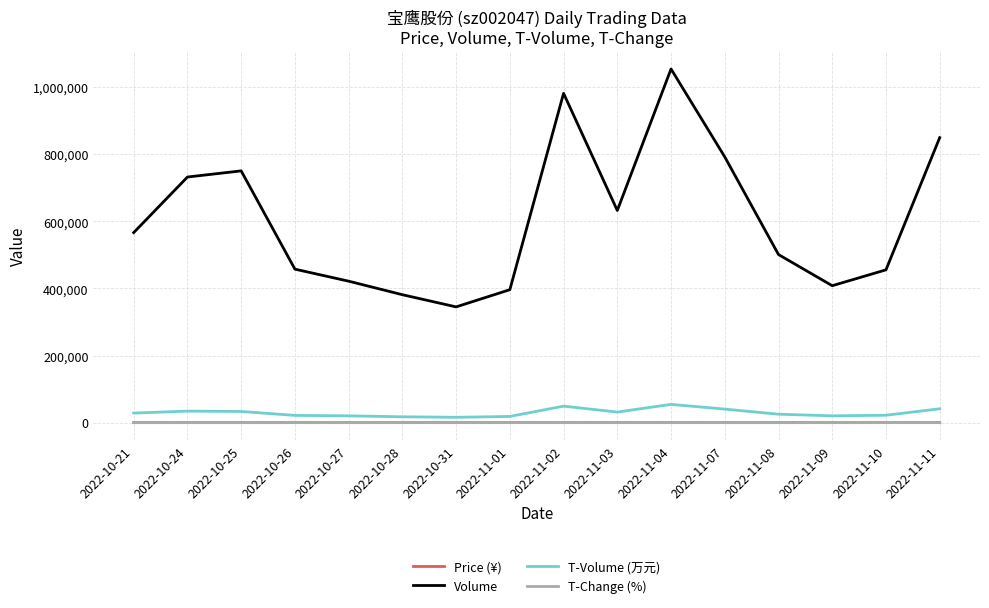

What is the sum of the T-Volume (万元) values at 2022-10-26 and 2022-11-07?

61859.0